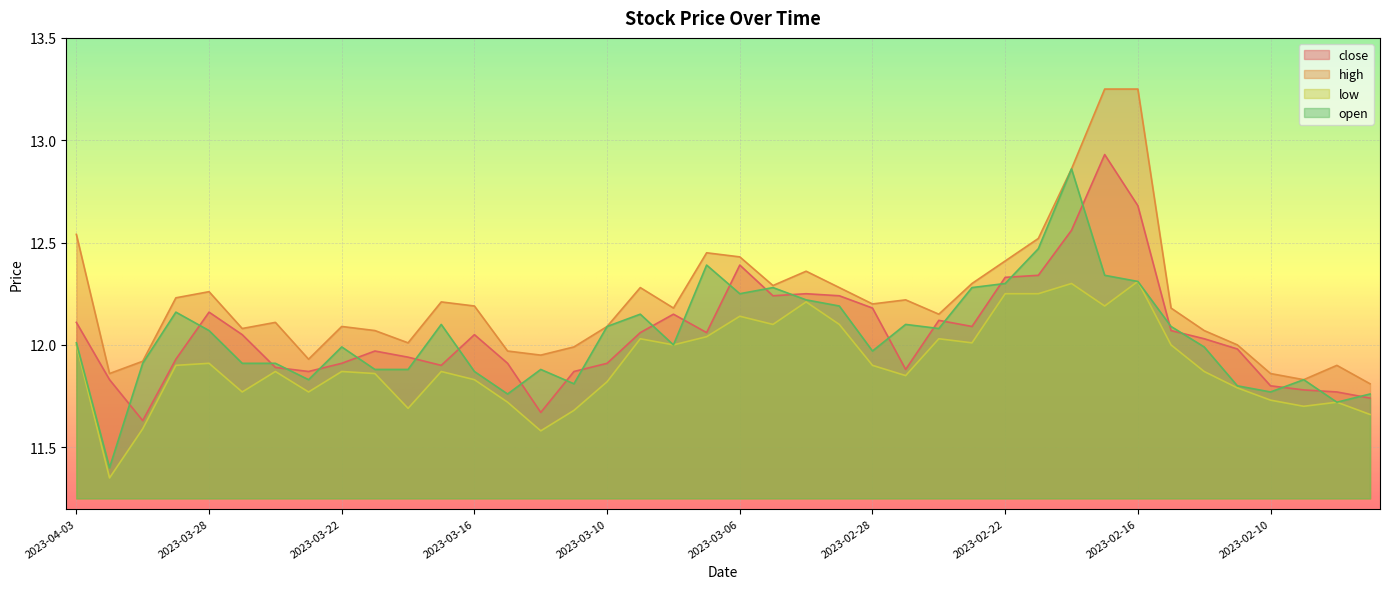

Reading left to right, what are all the values shown in this chart?

close: 2023-04-03=12.1	2023-03-31=11.8	2023-03-30=11.6	2023-03-29=11.9	2023-03-28=12.2	2023-03-27=12.1	2023-03-24=11.9	2023-03-23=11.9	2023-03-22=11.9	2023-03-21=12.0	2023-03-20=11.9	2023-03-17=11.9	2023-03-16=12.1	2023-03-15=11.9	2023-03-14=11.7	2023-03-13=11.9	2023-03-10=11.9	2023-03-09=12.1	2023-03-08=12.2	2023-03-07=12.1	2023-03-06=12.4	2023-03-03=12.2	2023-03-02=12.2	2023-03-01=12.2	2023-02-28=12.2	2023-02-27=11.9	2023-02-24=12.1	2023-02-23=12.1	2023-02-22=12.3	2023-02-21=12.3	2023-02-20=12.6	2023-02-17=12.9	2023-02-16=12.7	2023-02-15=12.1	2023-02-14=12.0	2023-02-13=12.0	2023-02-10=11.8	2023-02-09=11.8	2023-02-08=11.8	2023-02-07=11.7
high: 2023-04-03=12.5	2023-03-31=11.9	2023-03-30=11.9	2023-03-29=12.2	2023-03-28=12.3	2023-03-27=12.1	2023-03-24=12.1	2023-03-23=11.9	2023-03-22=12.1	2023-03-21=12.1	2023-03-20=12.0	2023-03-17=12.2	2023-03-16=12.2	2023-03-15=12.0	2023-03-14=11.9	2023-03-13=12.0	2023-03-10=12.1	2023-03-09=12.3	2023-03-08=12.2	2023-03-07=12.4	2023-03-06=12.4	2023-03-03=12.3	2023-03-02=12.4	2023-03-01=12.3	2023-02-28=12.2	2023-02-27=12.2	2023-02-24=12.2	2023-02-23=12.3	2023-02-22=12.4	2023-02-21=12.5	2023-02-20=12.9	2023-02-17=13.2	2023-02-16=13.2	2023-02-15=12.2	2023-02-14=12.1	2023-02-13=12.0	2023-02-10=11.9	2023-02-09=11.8	2023-02-08=11.9	2023-02-07=11.8
low: 2023-04-03=12.0	2023-03-31=11.3	2023-03-30=11.6	2023-03-29=11.9	2023-03-28=11.9	2023-03-27=11.8	2023-03-24=11.9	2023-03-23=11.8	2023-03-22=11.9	2023-03-21=11.9	2023-03-20=11.7	2023-03-17=11.9	2023-03-16=11.8	2023-03-15=11.7	2023-03-14=11.6	2023-03-13=11.7	2023-03-10=11.8	2023-03-09=12.0	2023-03-08=12.0	2023-03-07=12.0	2023-03-06=12.1	2023-03-03=12.1	2023-03-02=12.2	2023-03-01=12.1	2023-02-28=11.9	2023-02-27=11.8	2023-02-24=12.0	2023-02-23=12.0	2023-02-22=12.2	2023-02-21=12.2	2023-02-20=12.3	2023-02-17=12.2	2023-02-16=12.3	2023-02-15=12.0	2023-02-14=11.9	2023-02-13=11.8	2023-02-10=11.7	2023-02-09=11.7	2023-02-08=11.7	2023-02-07=11.7
open: 2023-04-03=12.0	2023-03-31=11.4	2023-03-30=11.9	2023-03-29=12.2	2023-03-28=12.1	2023-03-27=11.9	2023-03-24=11.9	2023-03-23=11.8	2023-03-22=12.0	2023-03-21=11.9	2023-03-20=11.9	2023-03-17=12.1	2023-03-16=11.9	2023-03-15=11.8	2023-03-14=11.9	2023-03-13=11.8	2023-03-10=12.1	2023-03-09=12.2	2023-03-08=12.0	2023-03-07=12.4	2023-03-06=12.2	2023-03-03=12.3	2023-03-02=12.2	2023-03-01=12.2	2023-02-28=12.0	2023-02-27=12.1	2023-02-24=12.1	2023-02-23=12.3	2023-02-22=12.3	2023-02-21=12.5	2023-02-20=12.9	2023-02-17=12.3	2023-02-16=12.3	2023-02-15=12.1	2023-02-14=12.0	2023-02-13=11.8	2023-02-10=11.8	2023-02-09=11.8	2023-02-08=11.7	2023-02-07=11.8